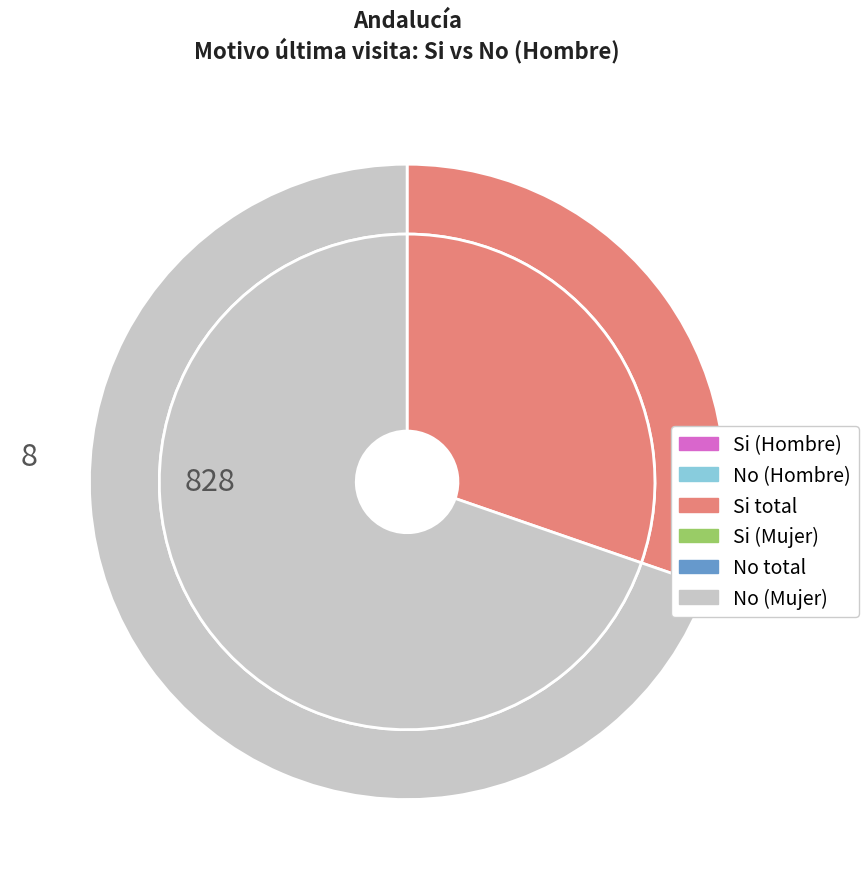

Rank the series by their average value, from lowest to highest.

Si, No